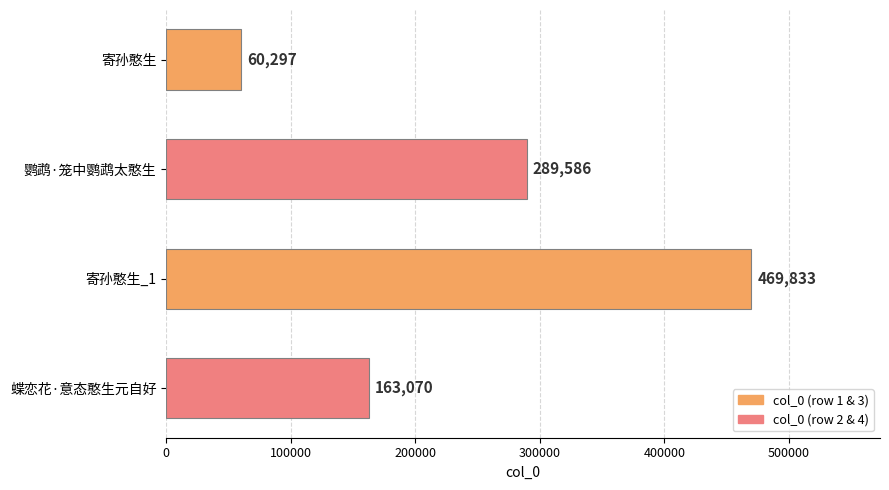

Rank the categories by value from lowest to highest.

寄孙憨生, 蝶恋花·意态憨生元自好, 鹦鹉·笼中鹦鹉太憨生, 寄孙憨生_1